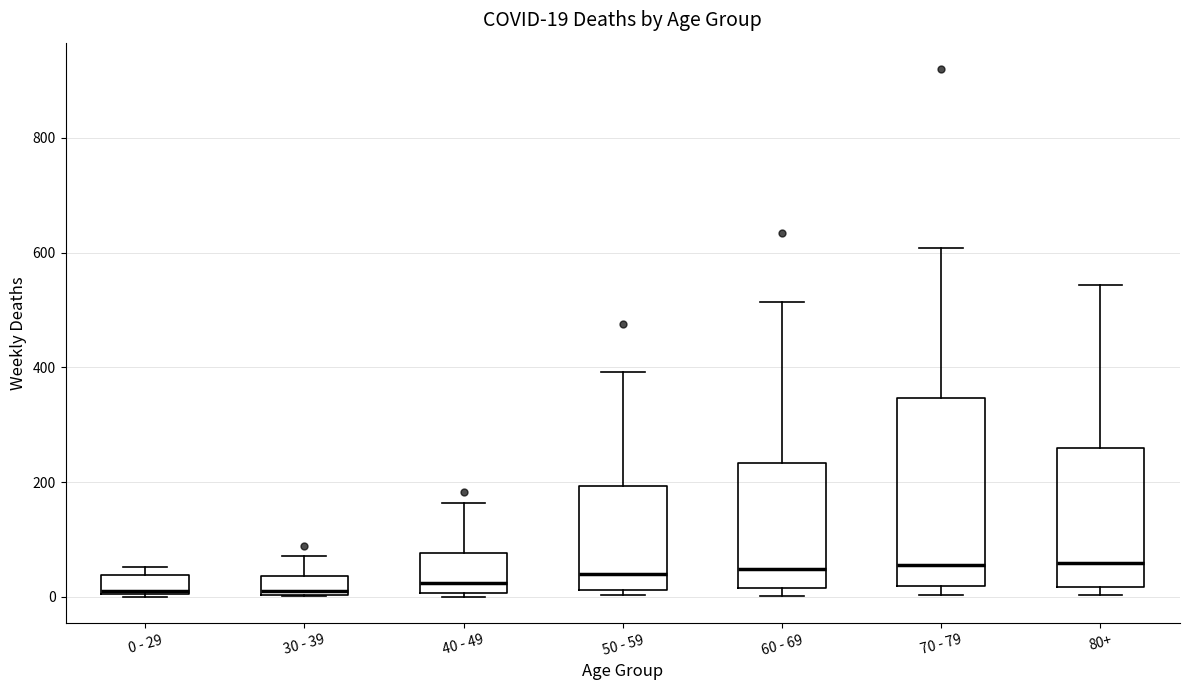

Comparing the boxes themselves (not the whiskers), which one is the tallest?

70 - 79